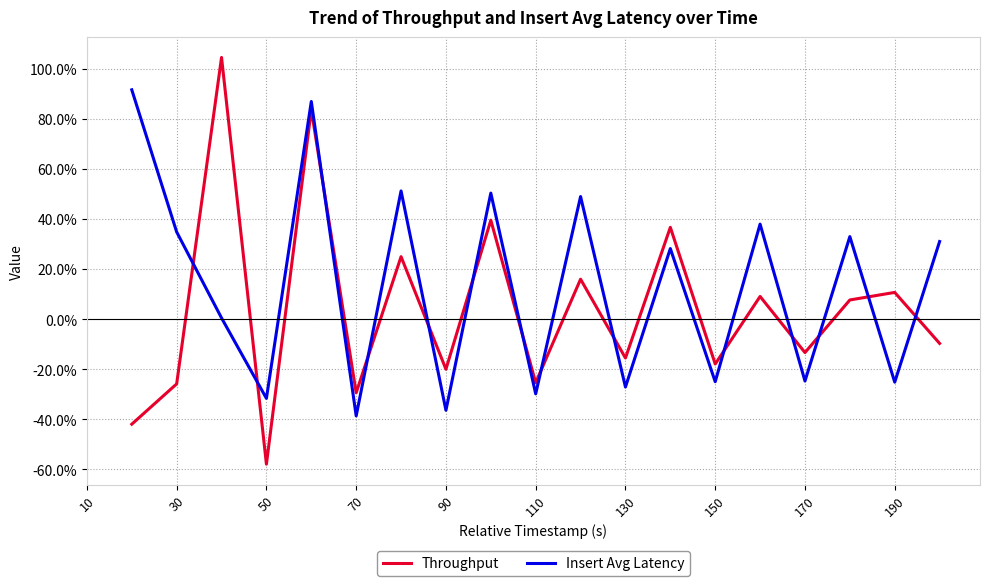

How many values in Throughput are below zero?

10